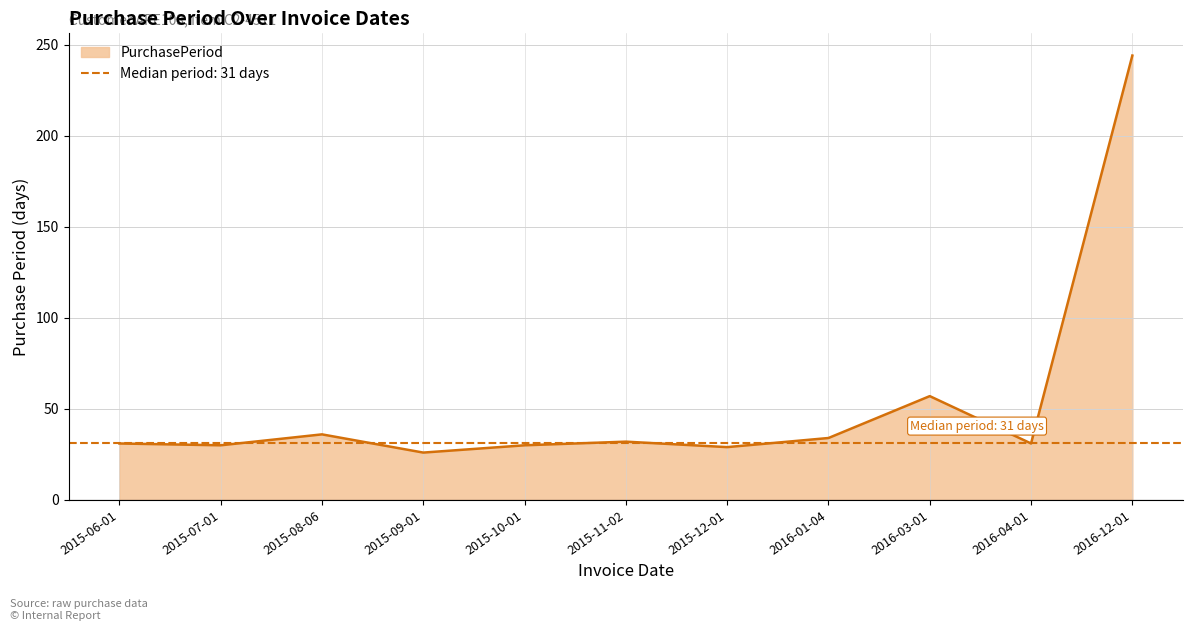

The value at 2015-12-01 is 29. True or false?

True